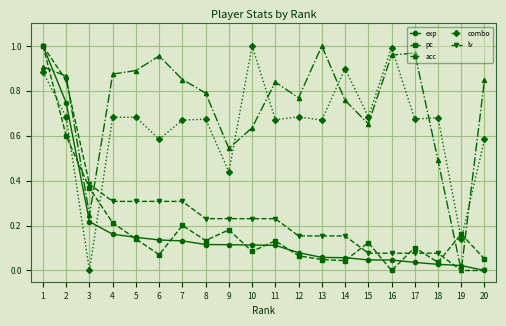

How many lines are shown in the chart?

5